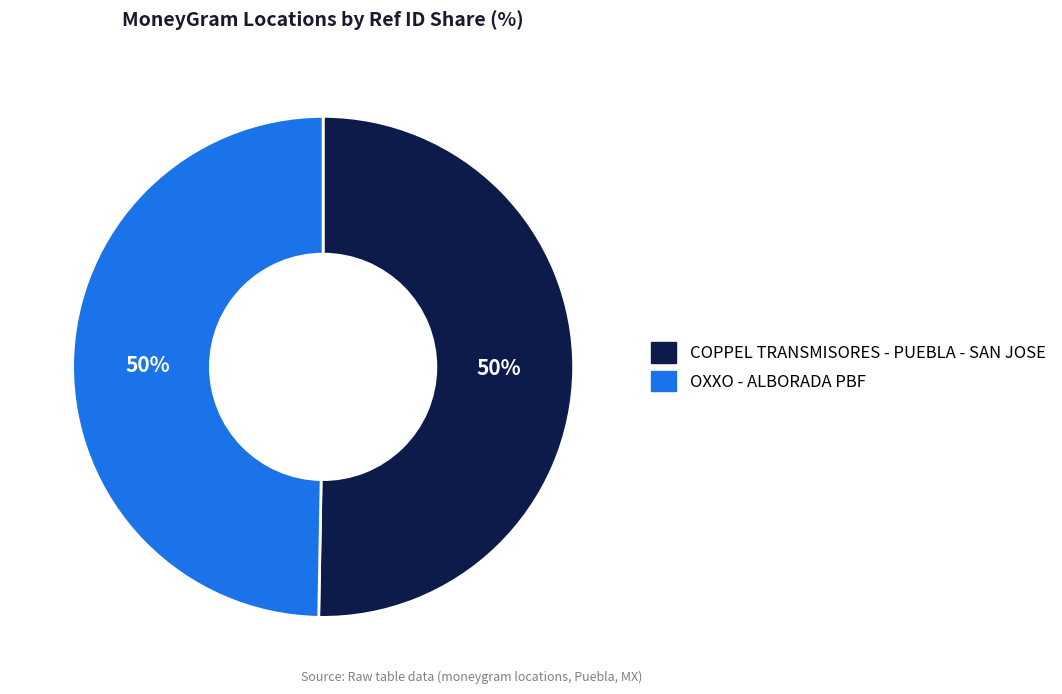

True or false: COPPEL TRANSMISORES - PUEBLA - SAN JOSE accounts for 50% of the total.

True